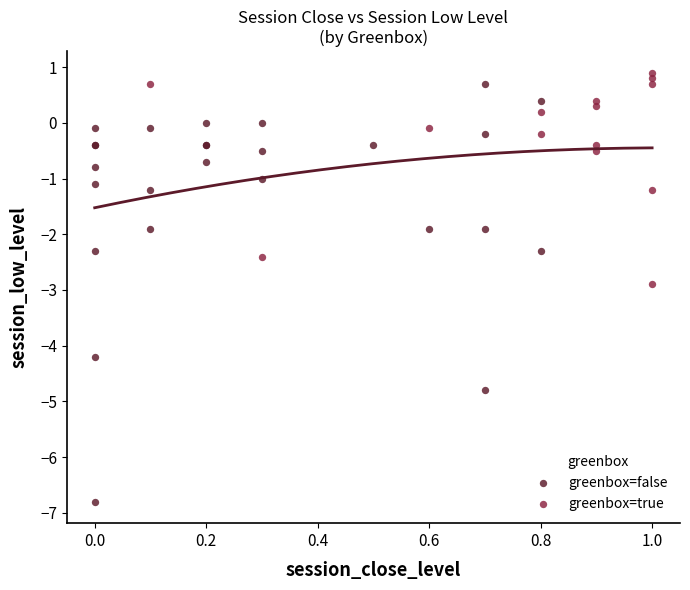

Which series has the largest Y range (max minus min)?

greenbox=false